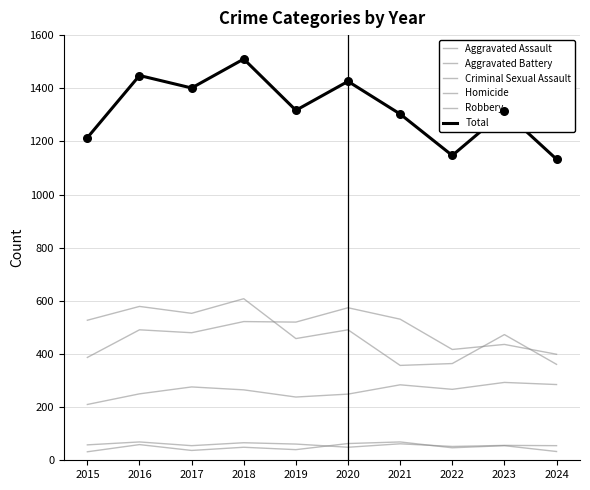

What is the total value across all series at 2015?

2428